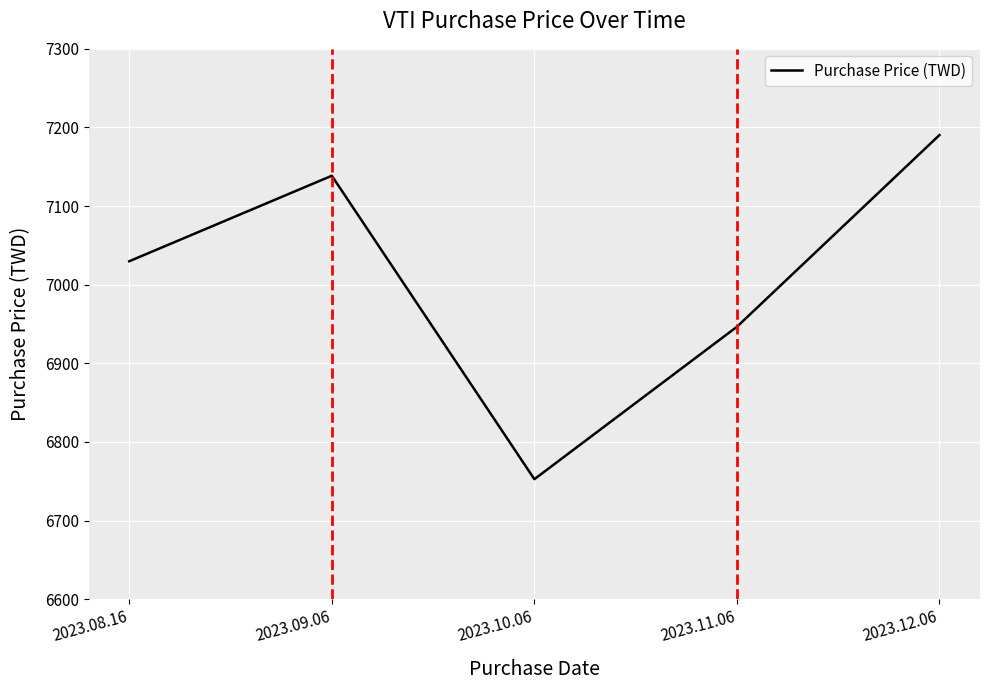

At which label is the value closest to 6971?

2023.11.06